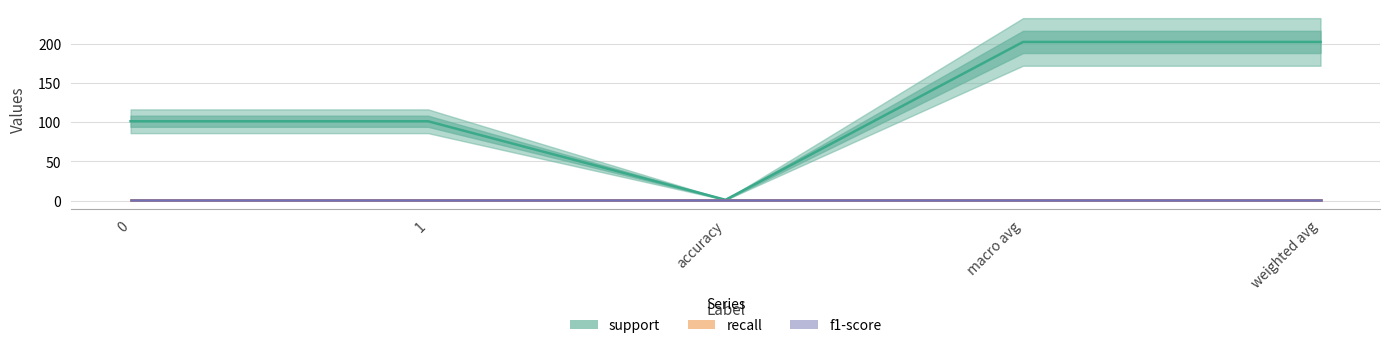

What is the greatest value displayed?

202